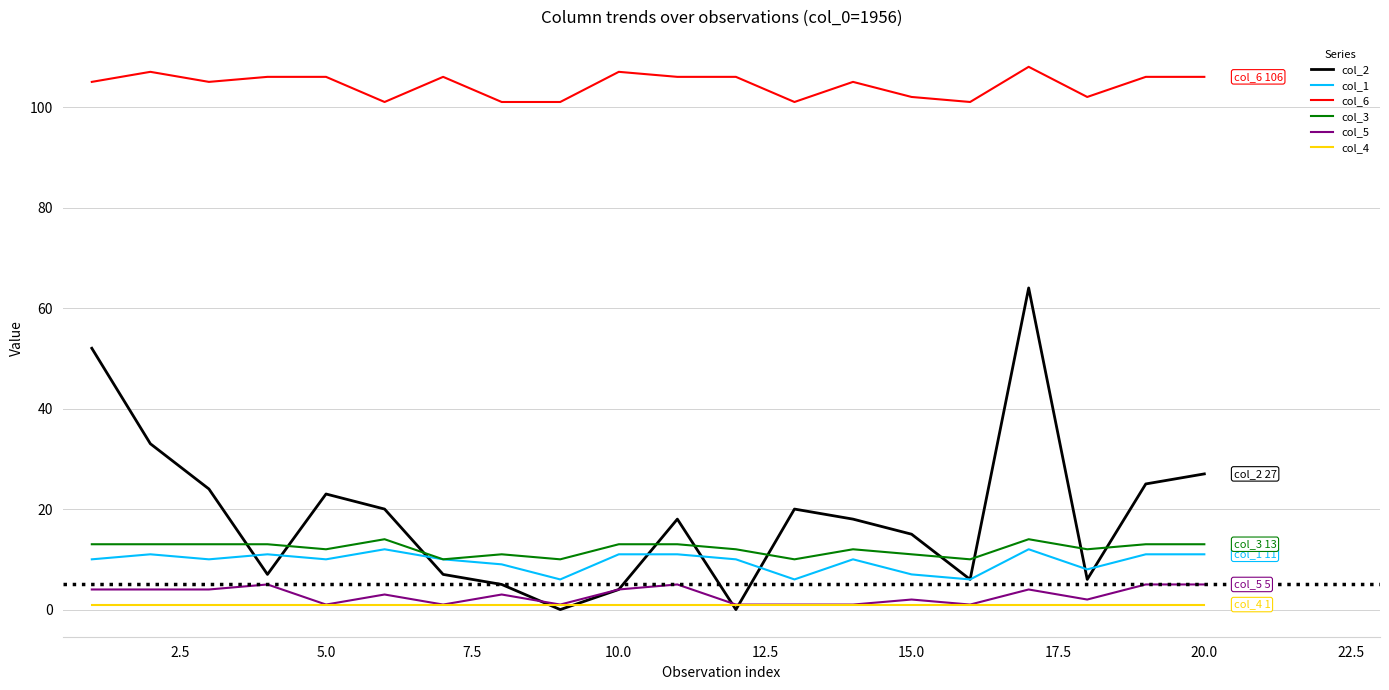

True or false: col_2 and col_6 cross at least once.

False